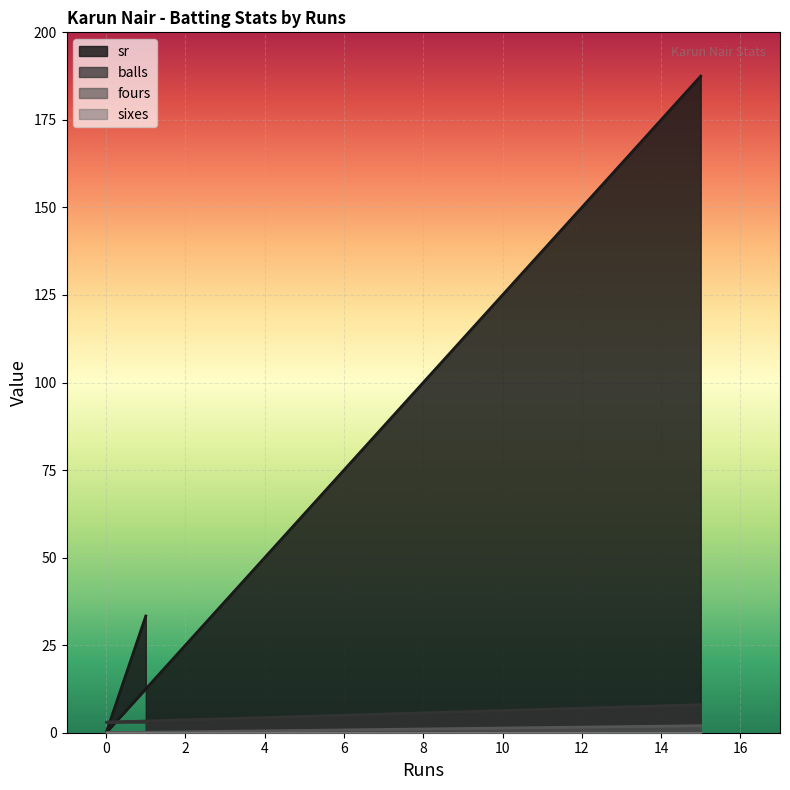

Where is balls nearest to the value 5?

1